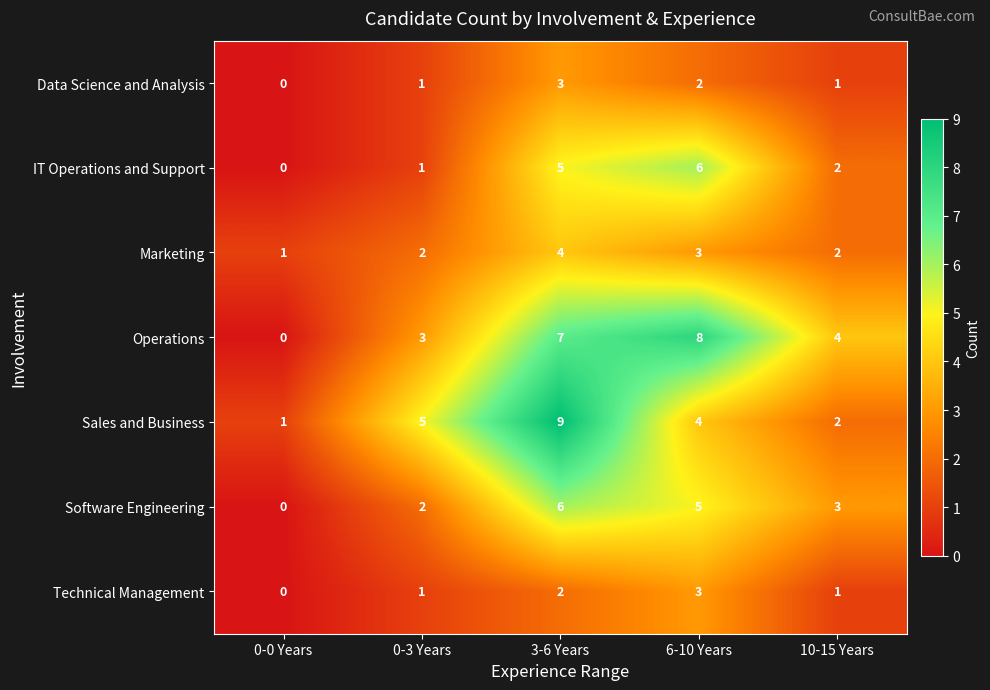

What is the difference between the highest and lowest values at 10-15 Years?

3